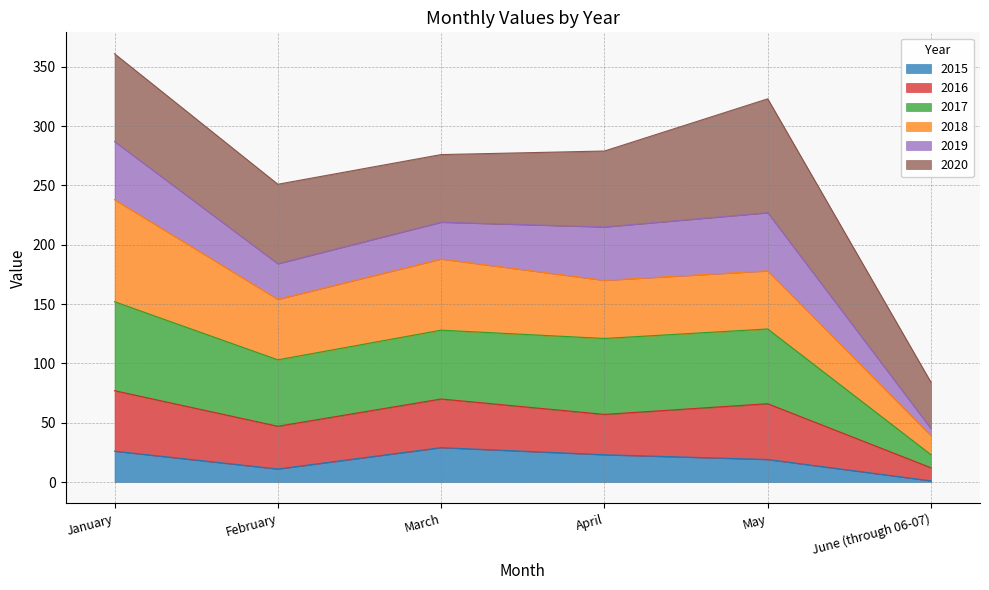

What is the total value across all series at March?

276